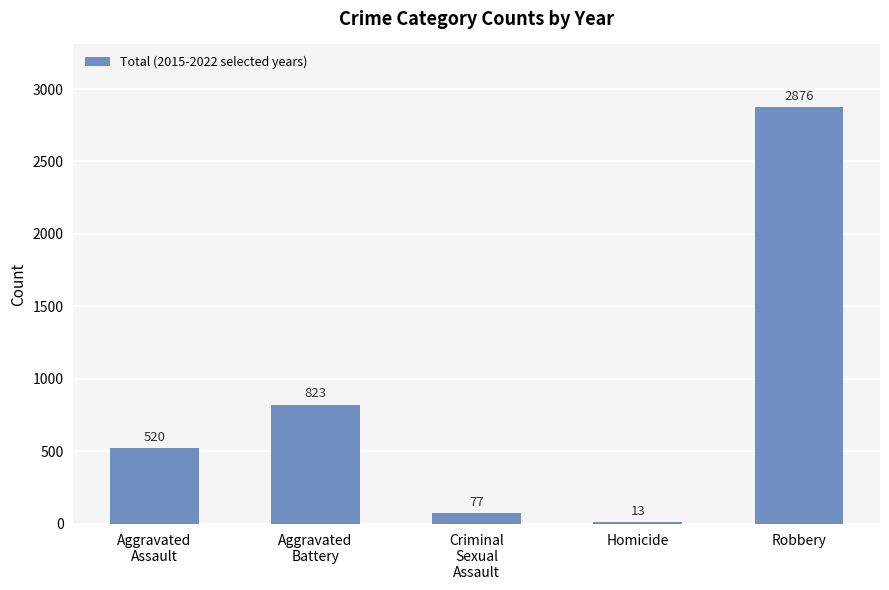

What is the value of the 4th bar from the left?

13